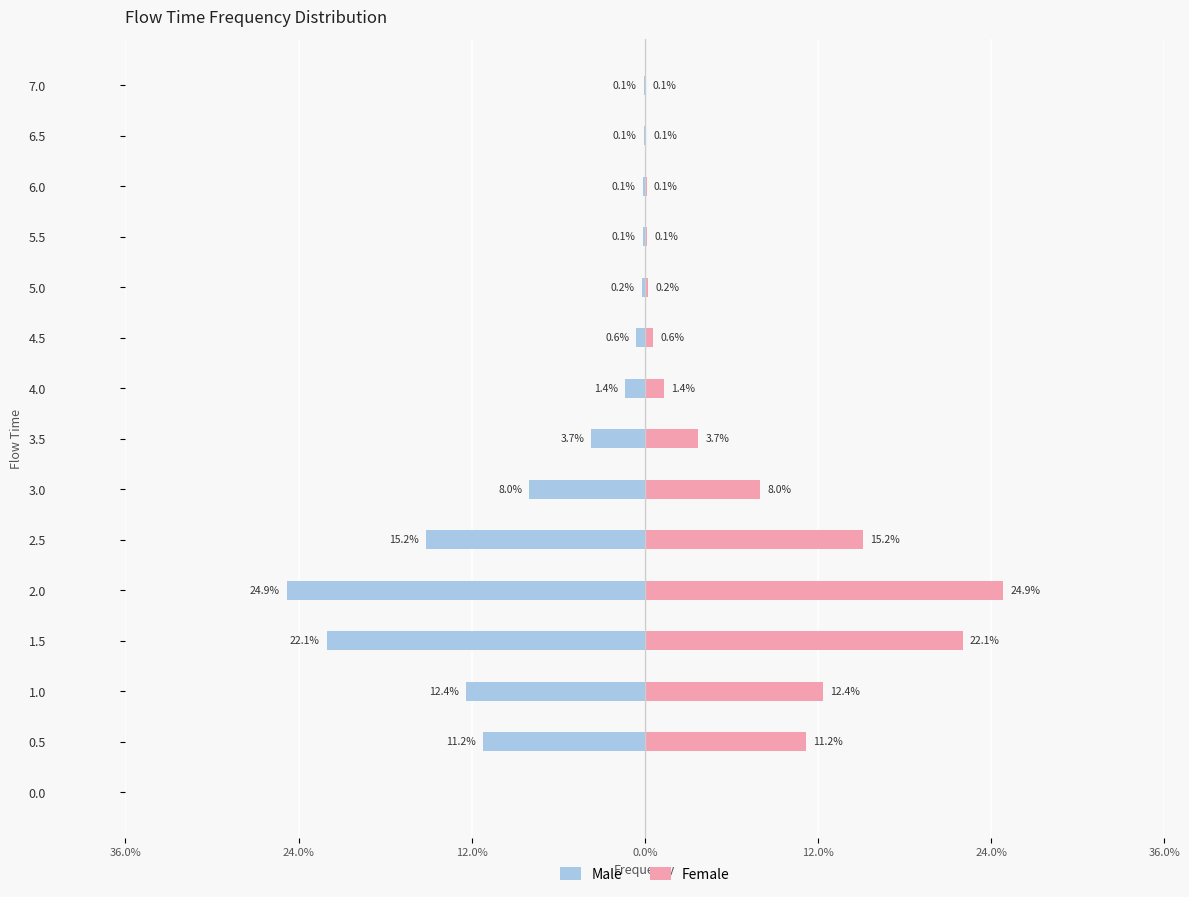

List the series in order of their peak value, highest first.

Female, Male